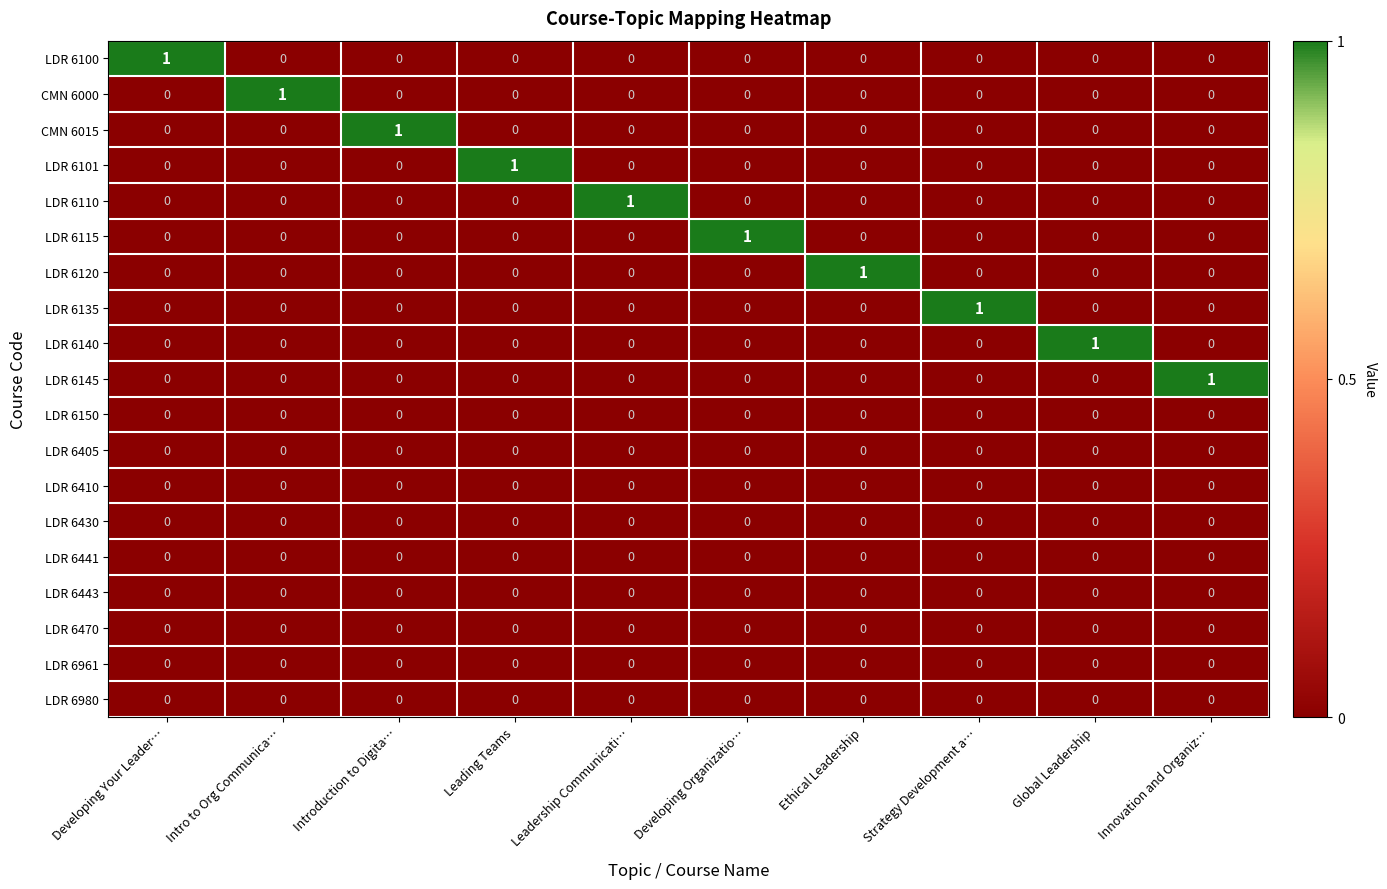

At how many categories does at least one series exceed 0?

10